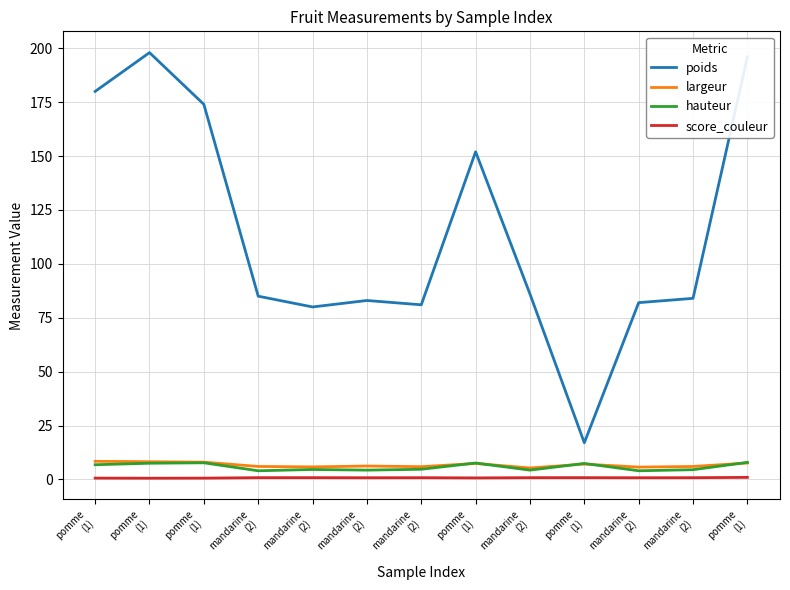

How many distinct data groups are displayed?

4